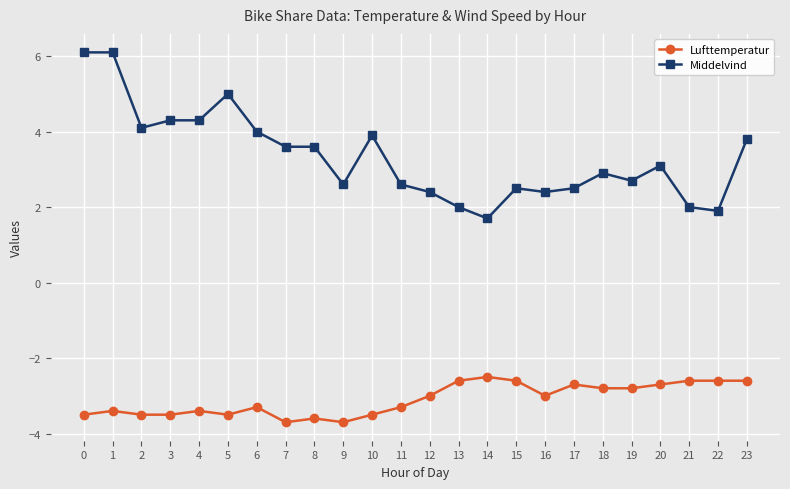

What is the difference between the second highest and minimum values in the Lufttemperatur series?

1.1